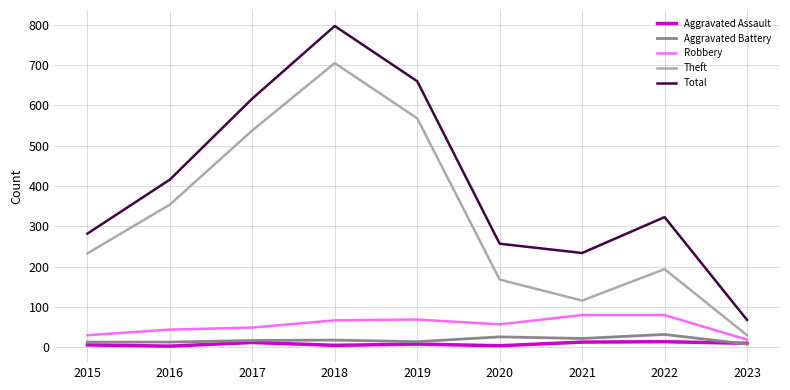

True or false: Aggravated Battery and Total cross at least once.

False